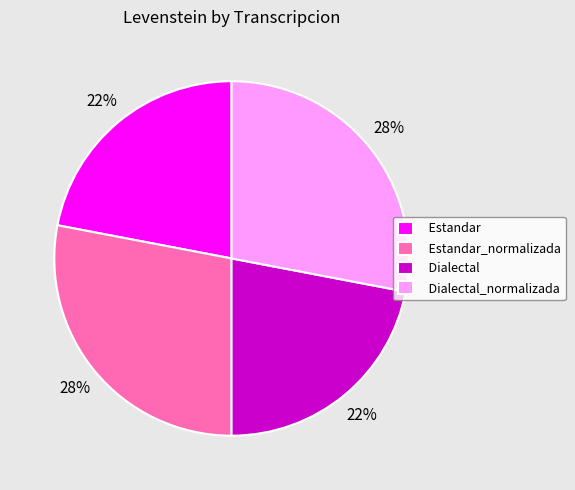

To the nearest percent, what percentage of the pie is Dialectal?

22%